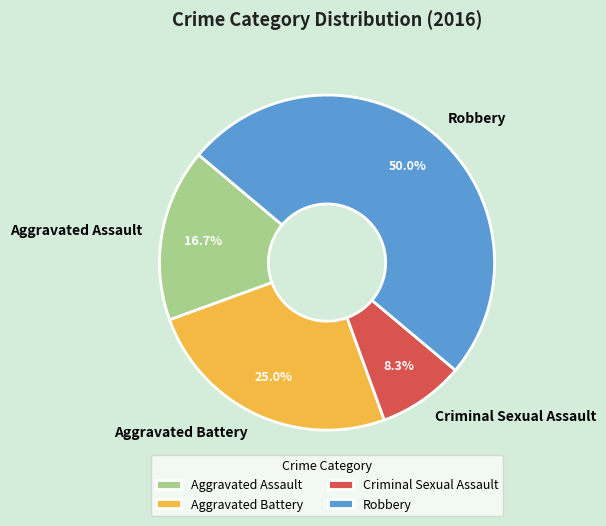

Between Criminal Sexual Assault and Aggravated Battery, which is larger?

Aggravated Battery